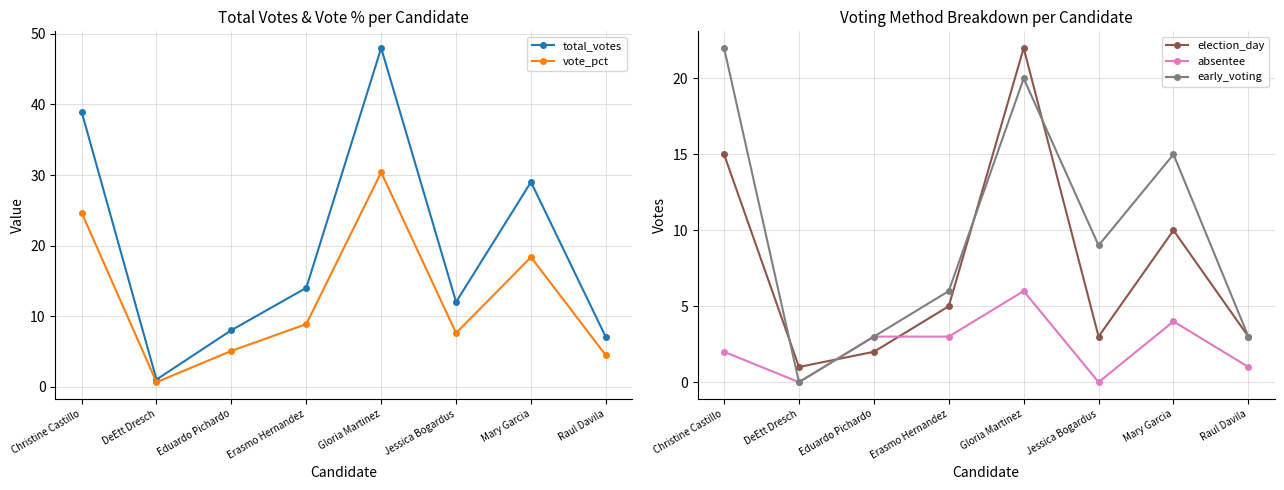

At how many categories does at least one series exceed 8?

5